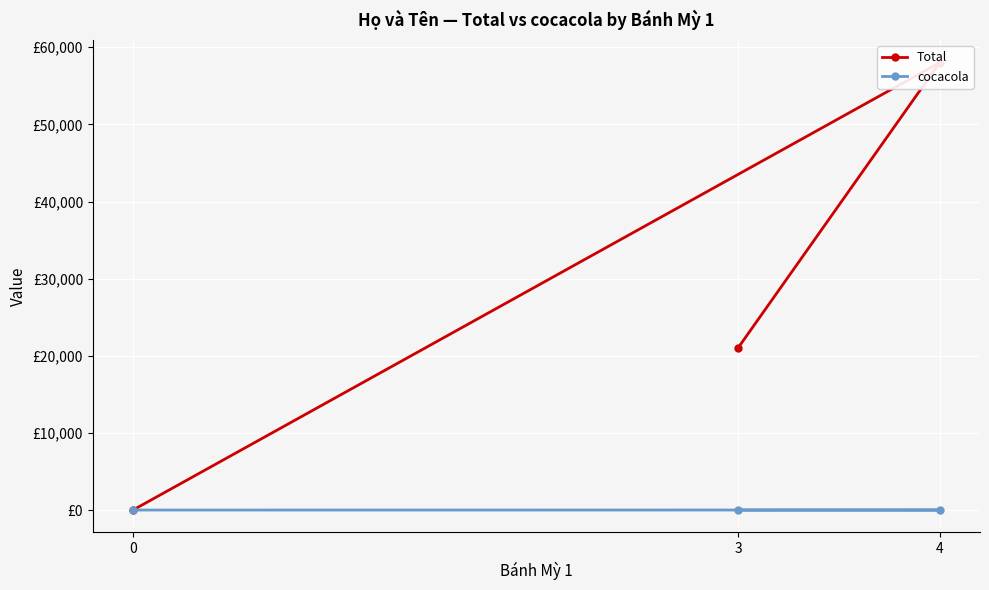

Rank the series at 0 from highest to lowest value.

Total, cocacola